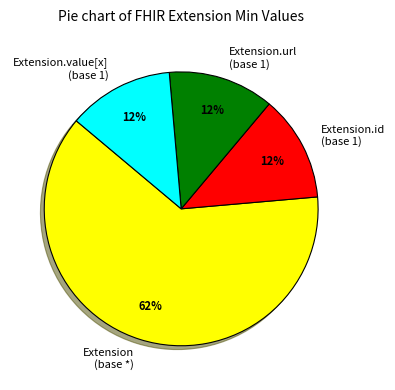

Is there a majority slice in this chart?

Yes